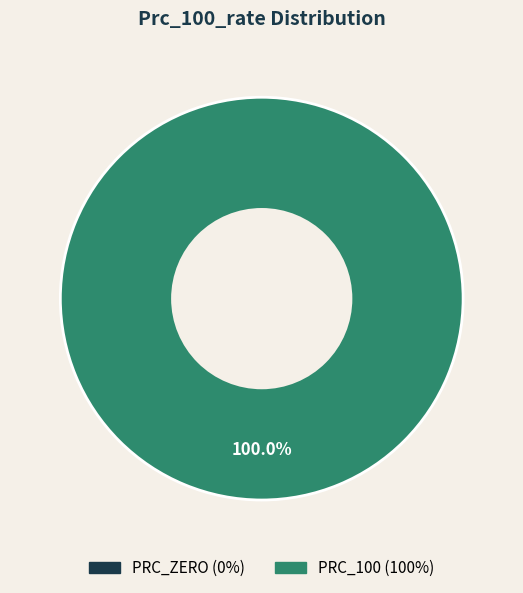

Rank the categories by value from highest to lowest.

PRC_100, PRC_ZERO